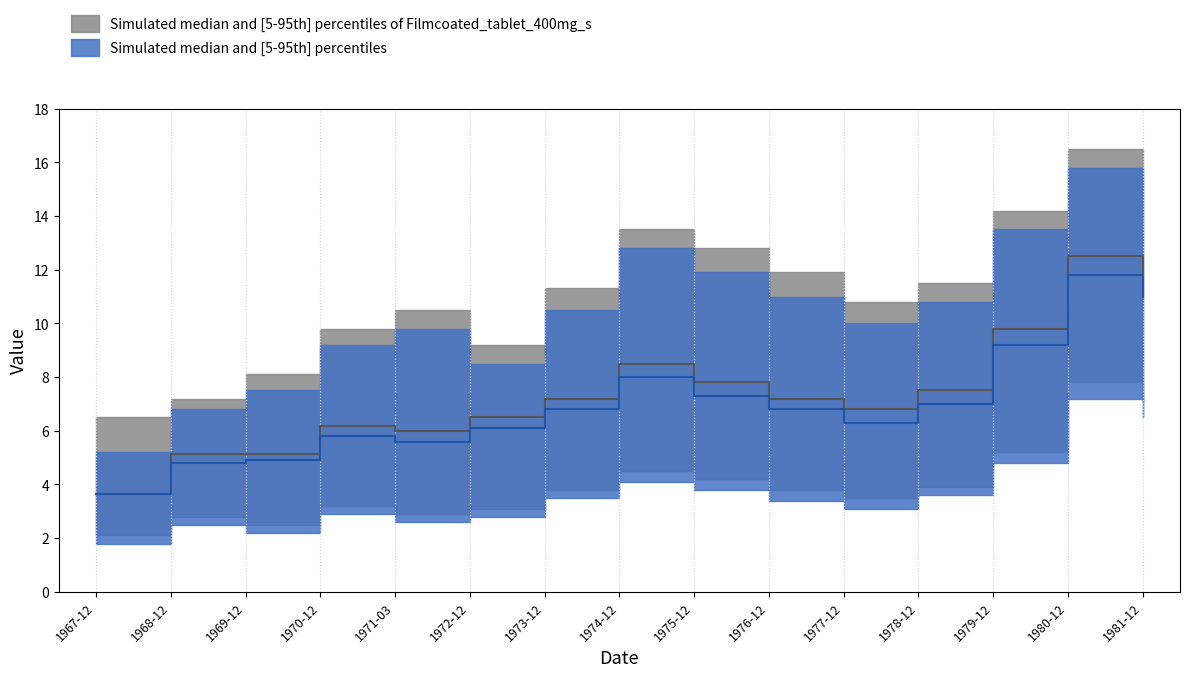

What is the label of the 13th point from the left?

1979-12